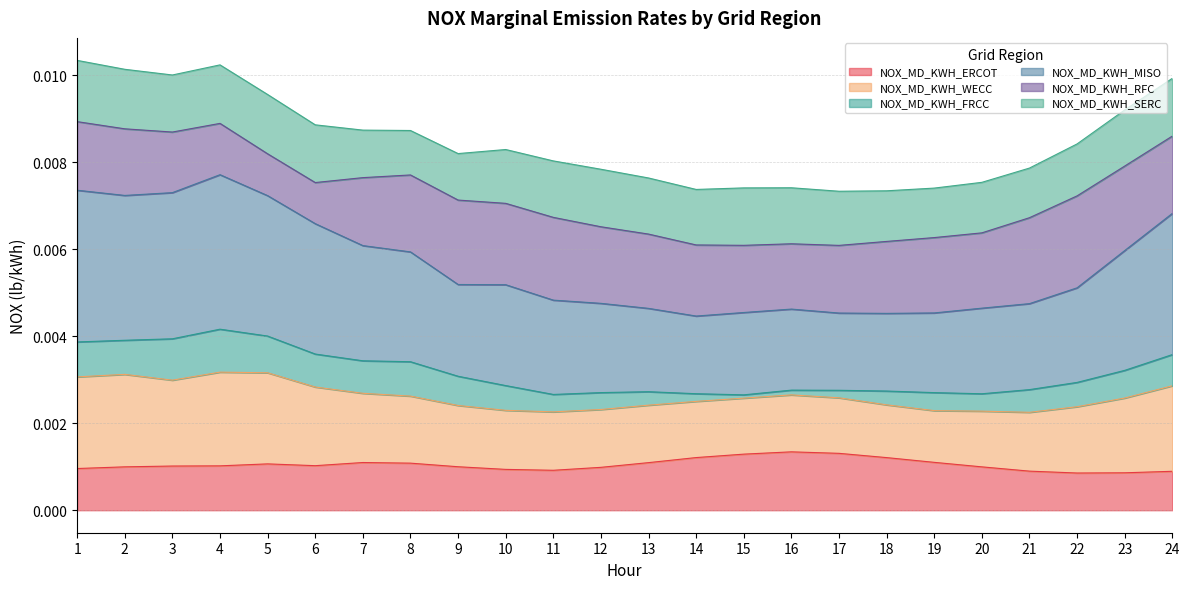

True or false: NOX_MD_KWH_WECC and NOX_MD_KWH_MISO cross at least once.

False